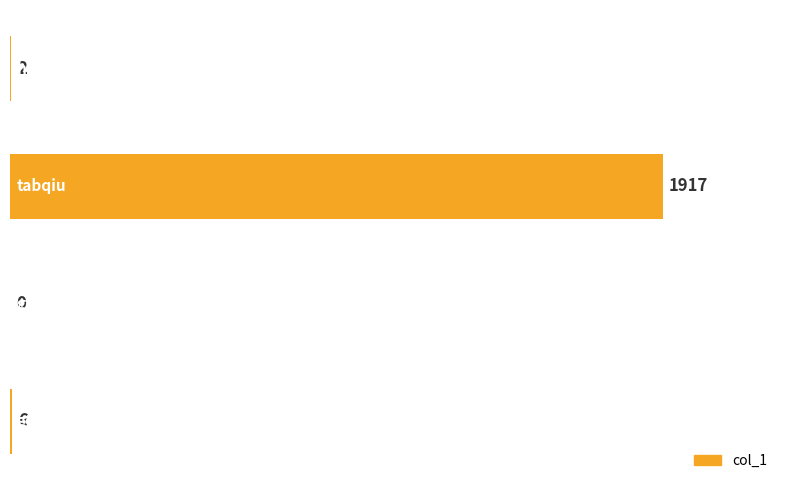

What is the greatest value displayed?

1917